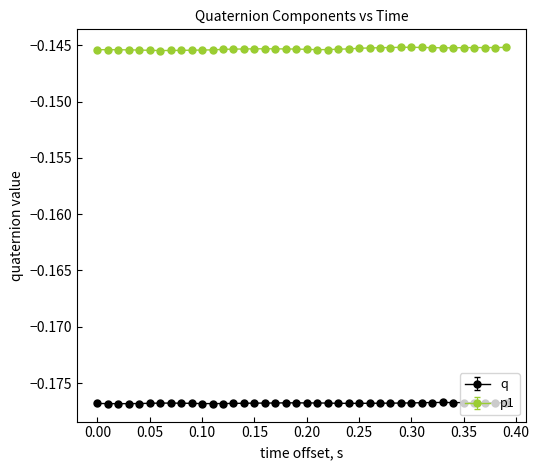

Which series has the largest total across all categories?

p1